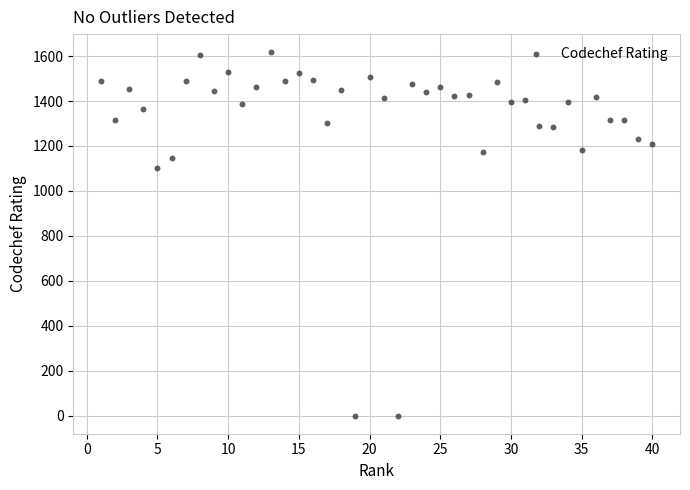

What Y value in the scatter plot is closest to 808?

1104